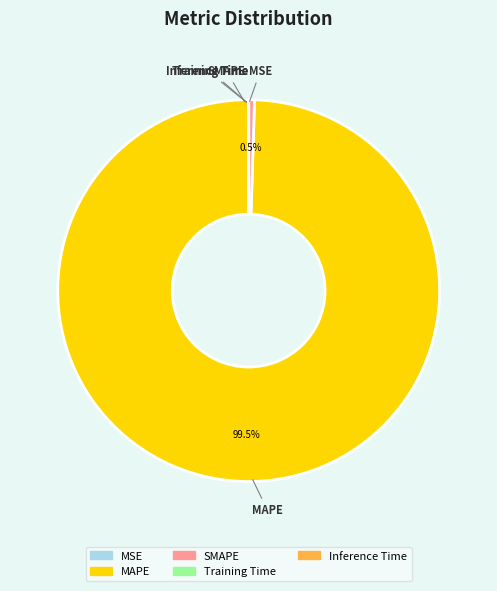

Which category has the biggest portion of the pie?

MAPE